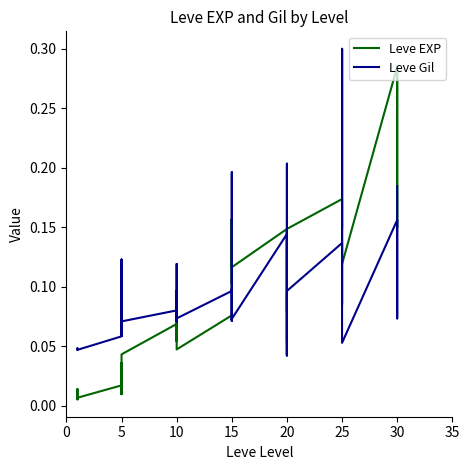

Which series has the largest total across all categories?

Leve EXP